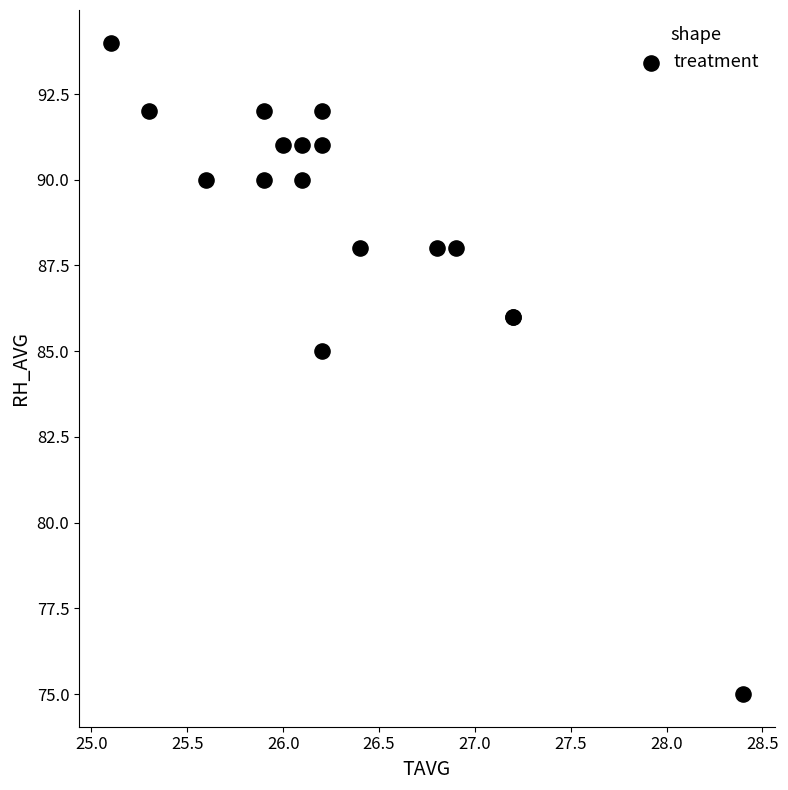

What Y value in the scatter plot is closest to 84?

85